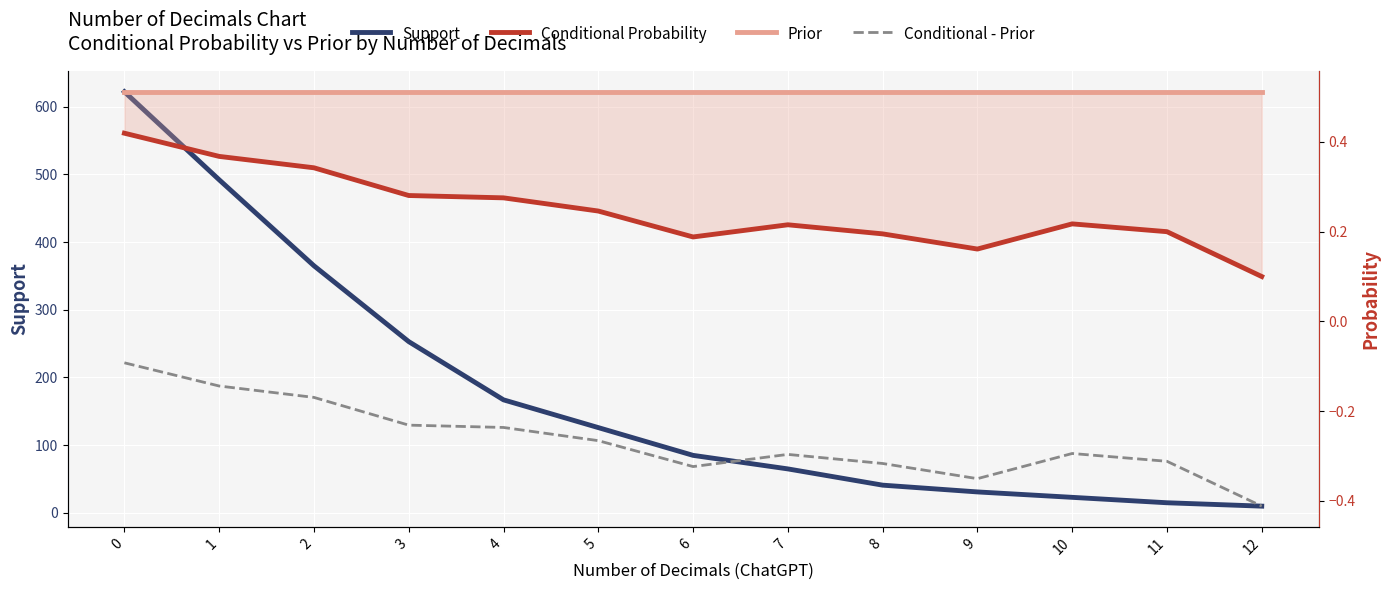

Is the value of Support at 0 greater than the value of Conditional - Prior at 5?

Yes